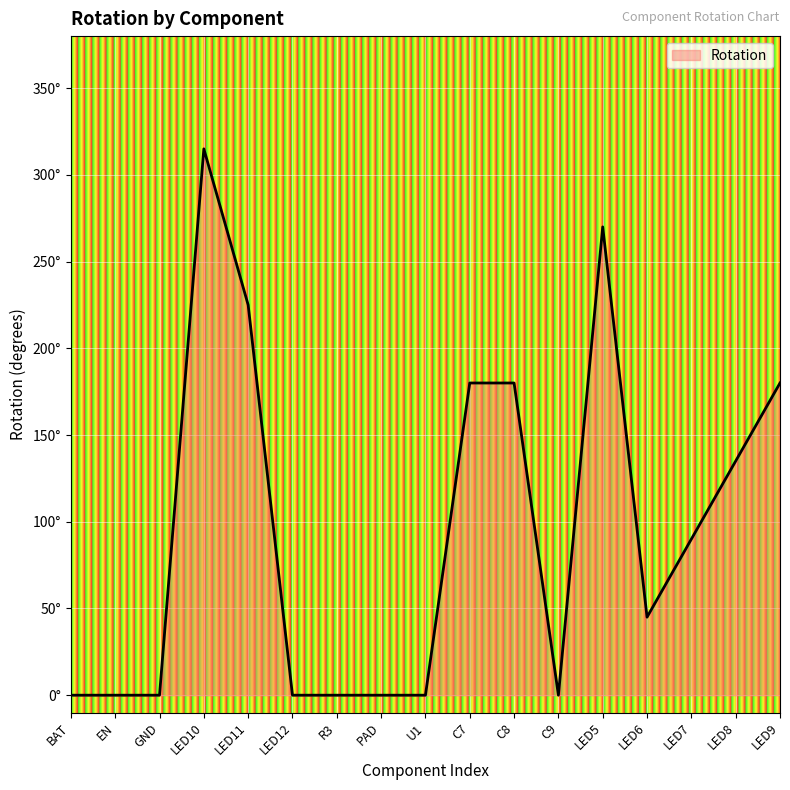

Does the chart have visible grid lines?

Yes